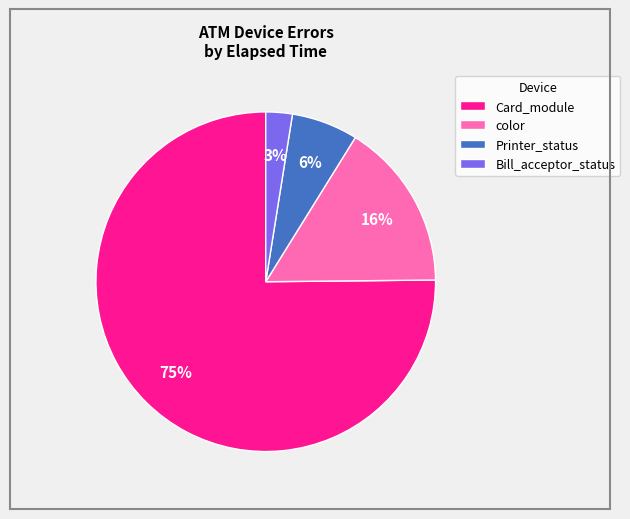

Is the sum of Card_module and Printer_status greater than half?

Yes